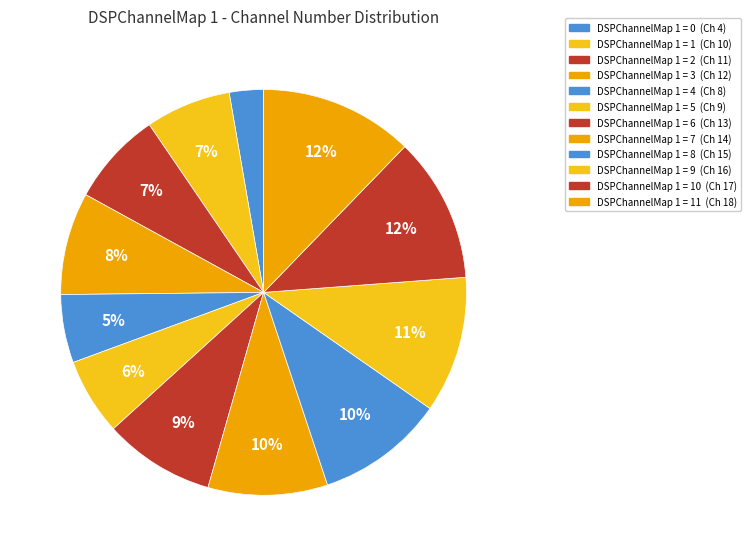

How many slices are in this pie chart?

12